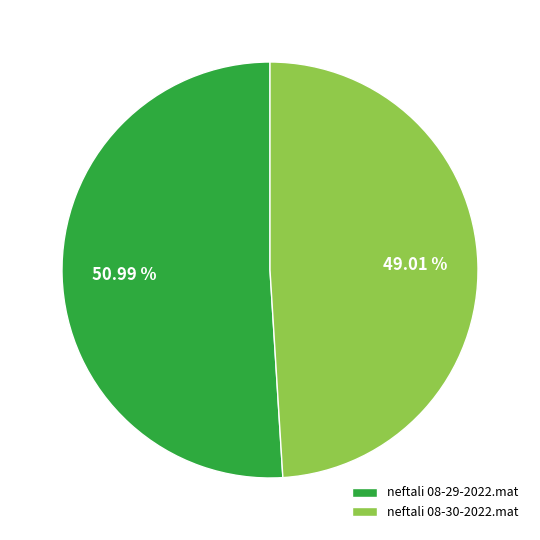

Approximately how many times larger is the value at neftali 08-29-2022.mat compared to neftali 08-30-2022.mat?

1.0